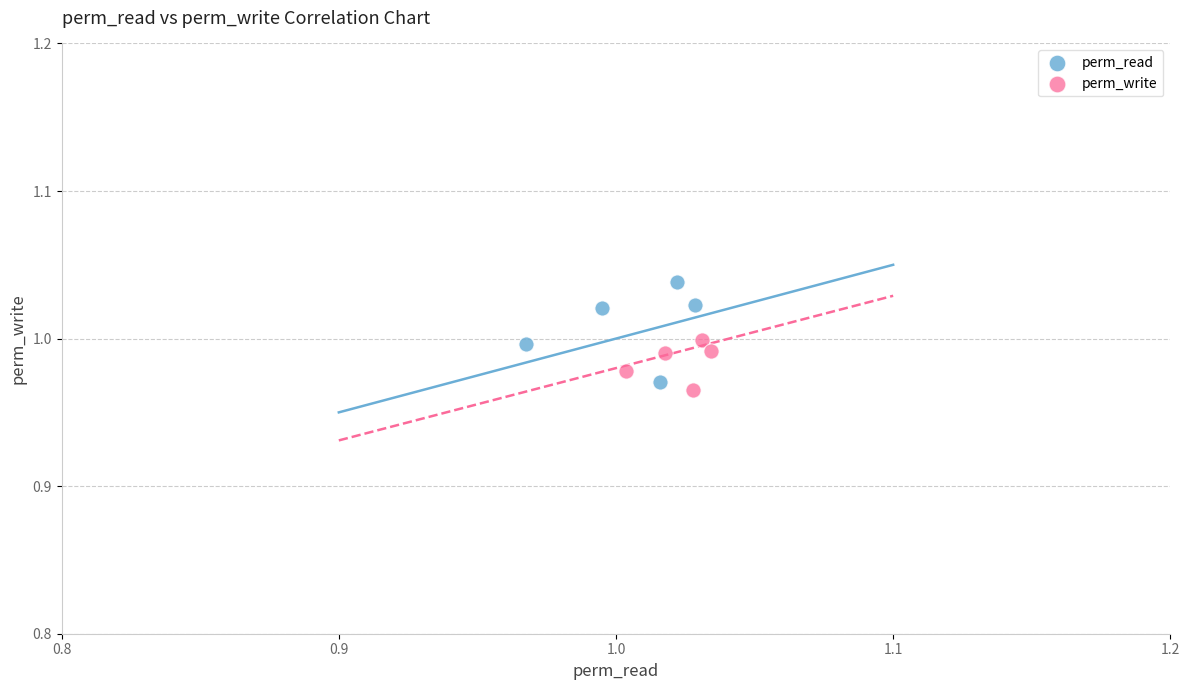

Which series reaches the maximum Y coordinate?

perm_read